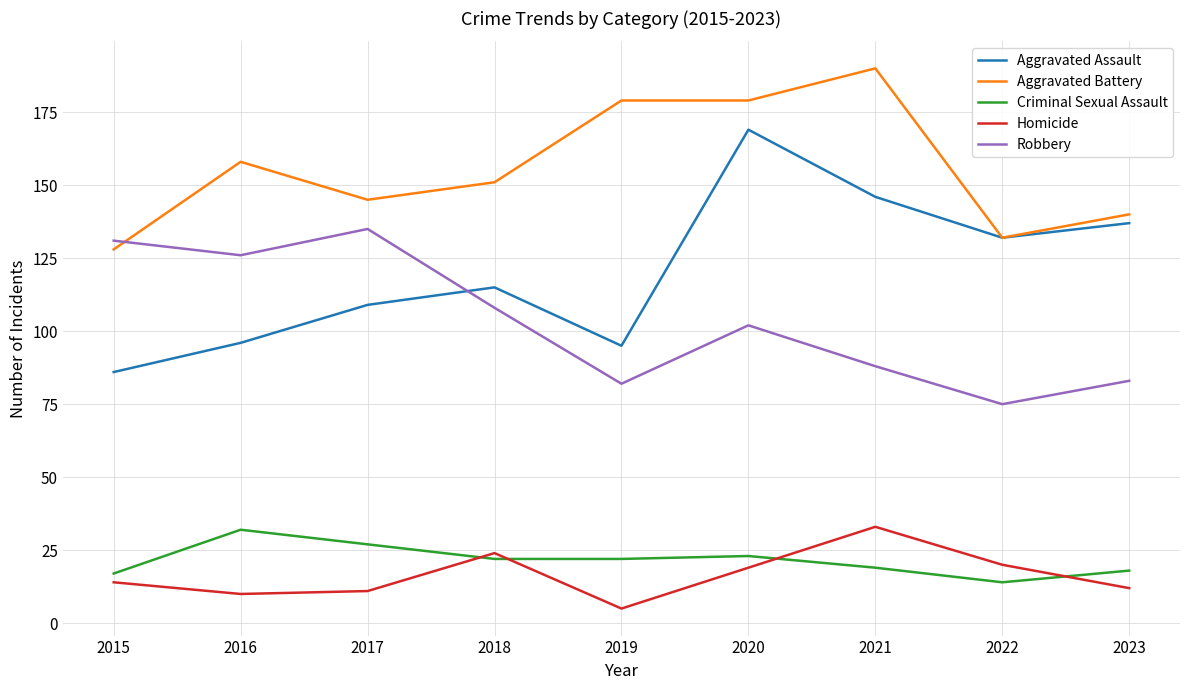

How many categories are shown in the chart?

9